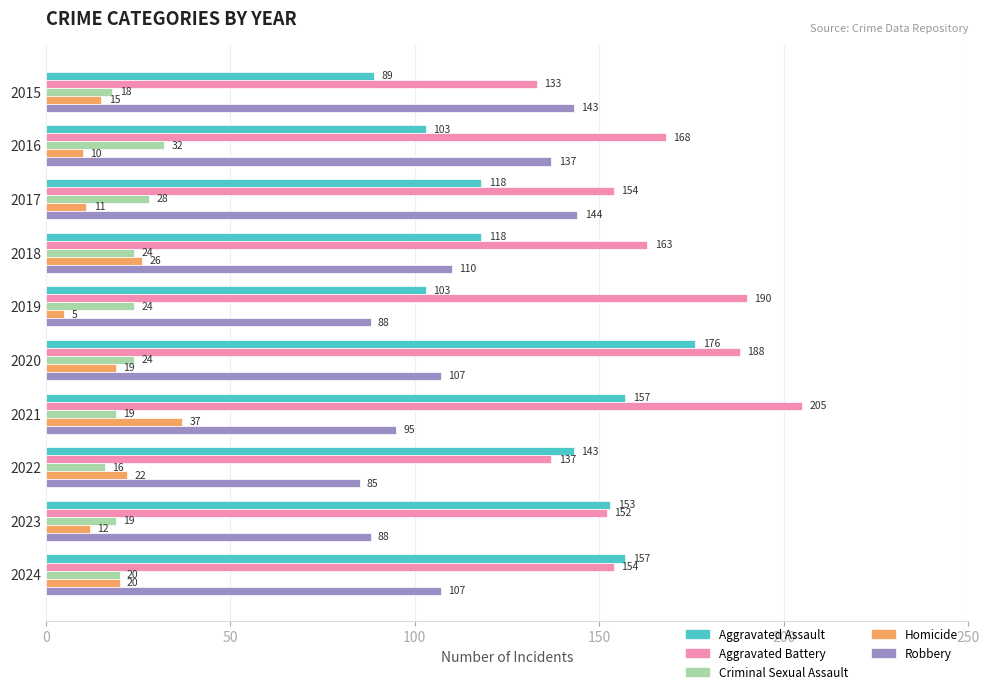

The value of Aggravated Assault at 2024 is 80. True or false?

False